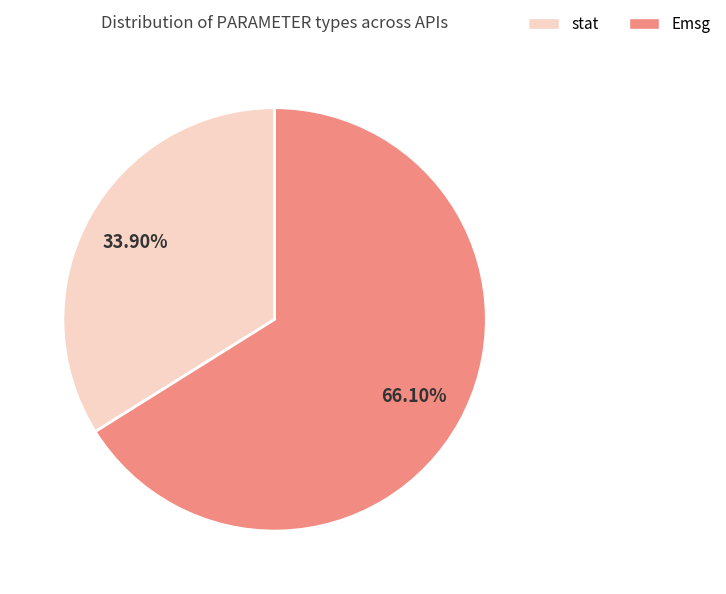

Count the number of slices in the pie.

2